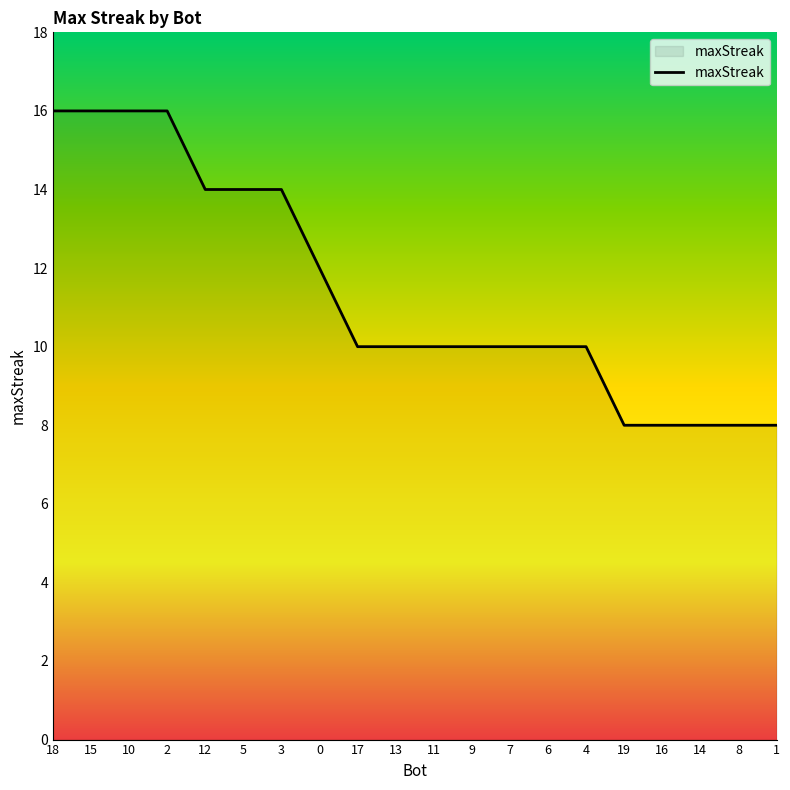

How many distinct data groups are displayed?

1